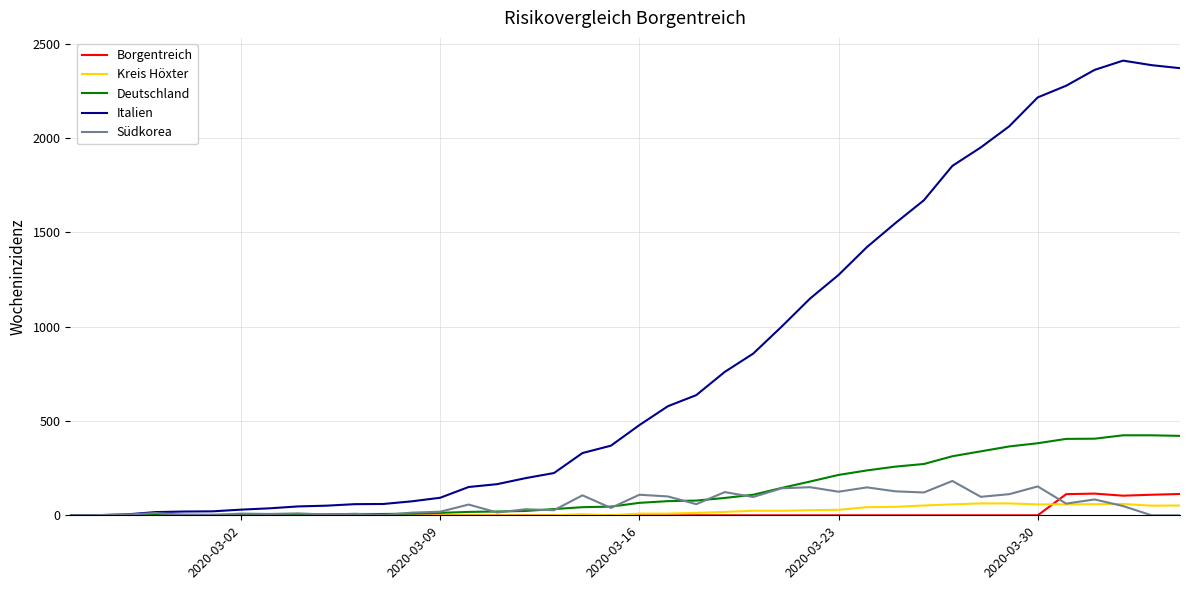

What is the maximum value shown in the chart?

2410